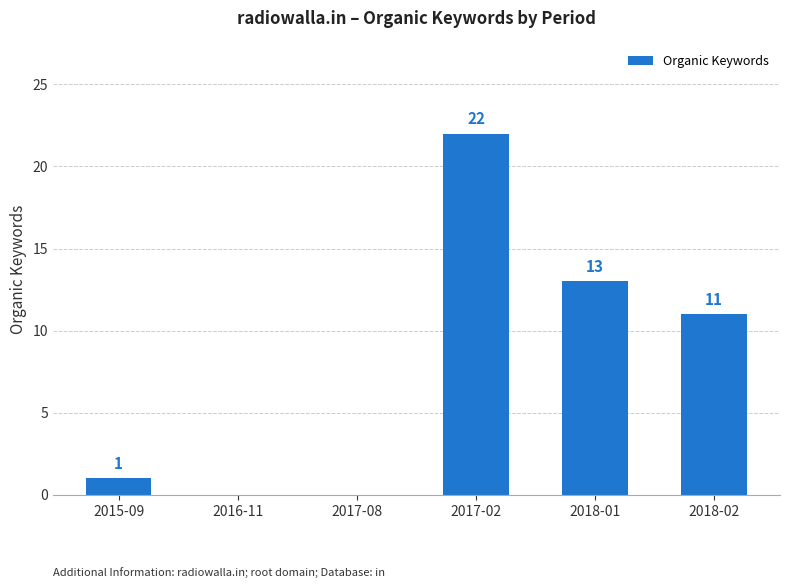

Reading right to left, transcribe all the data shown in this chart.

2018-02=11	2018-01=13	2017-02=22	2017-08=0	2016-11=0	2015-09=1